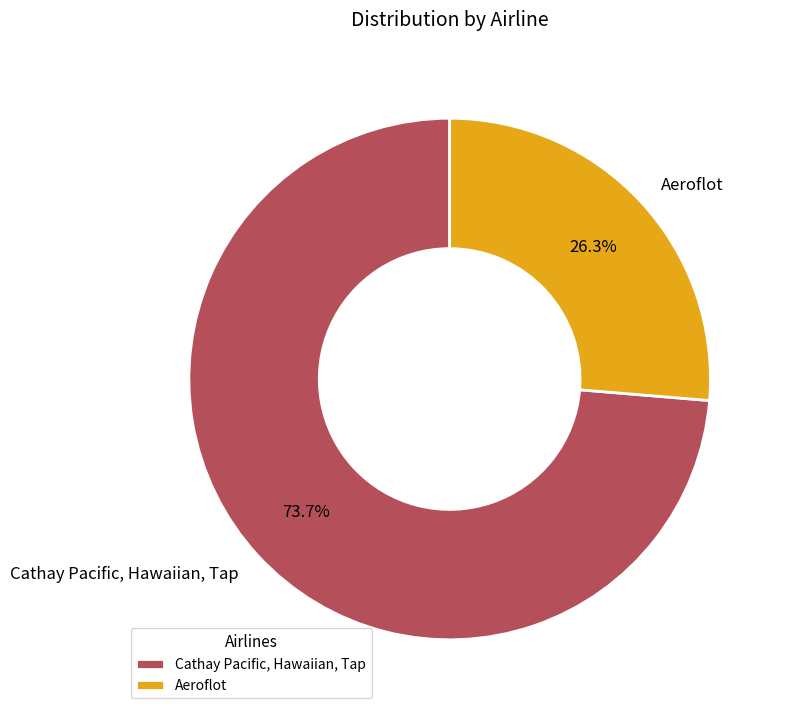

The Aeroflot slice represents 26% of the pie. True or false?

True